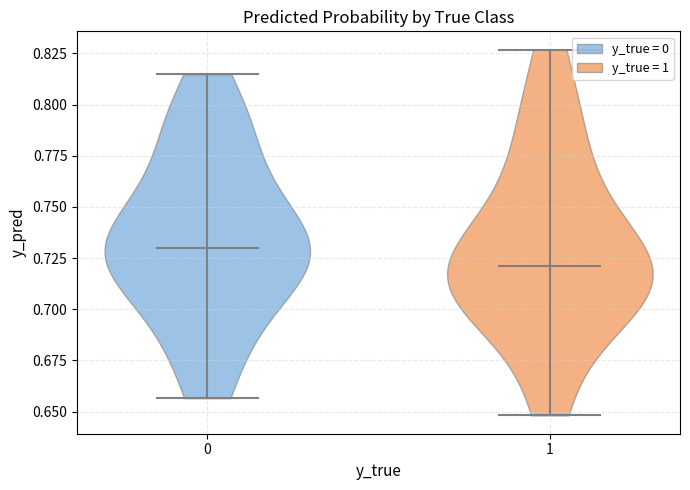

Which violin has the lowest median line?

1